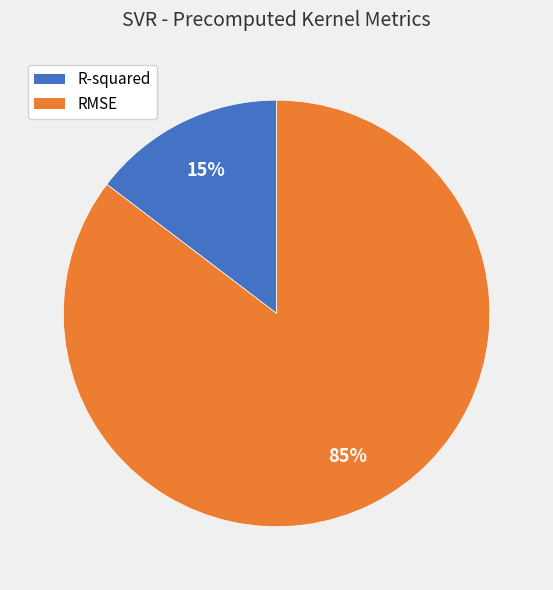

Between RMSE and R-squared, which is larger?

RMSE